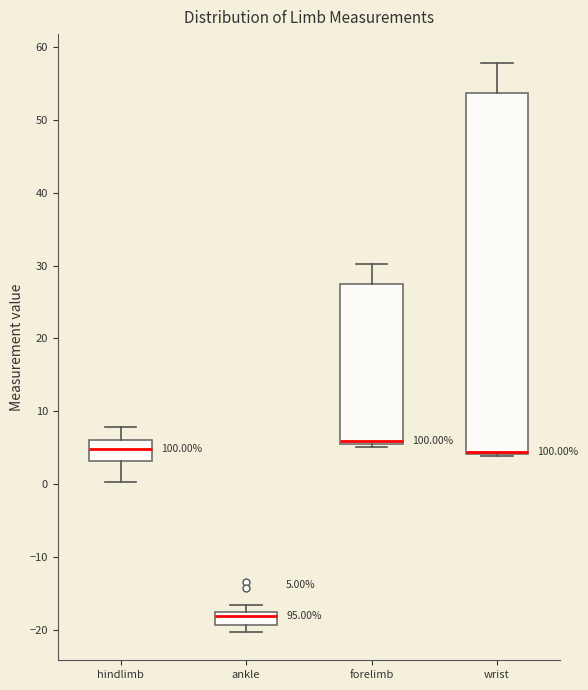

Comparing the boxes themselves (not the whiskers), which one is the tallest?

wrist